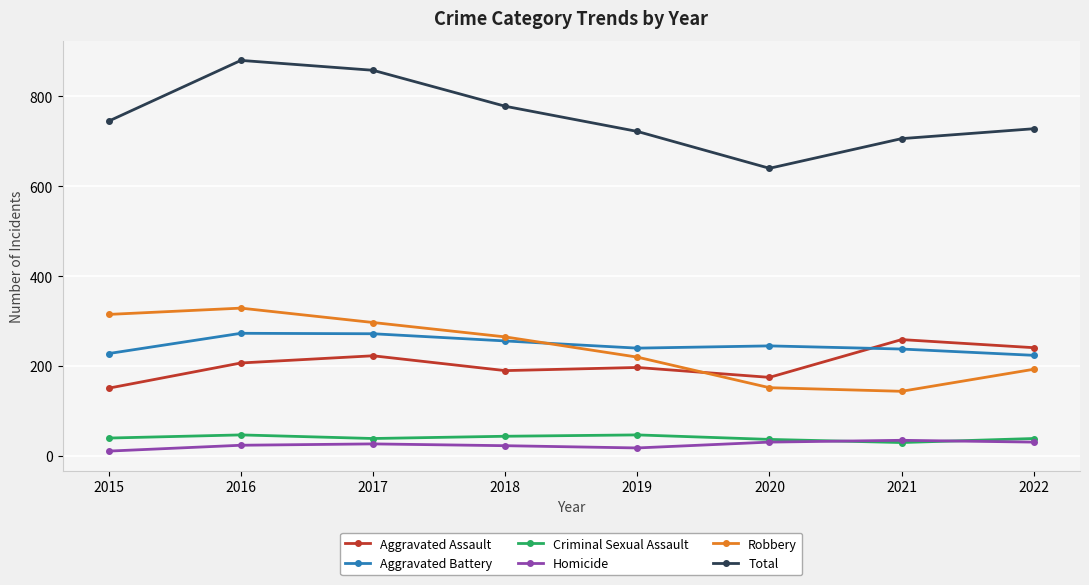

Which series changed the most between 2016 and 2020?

Total